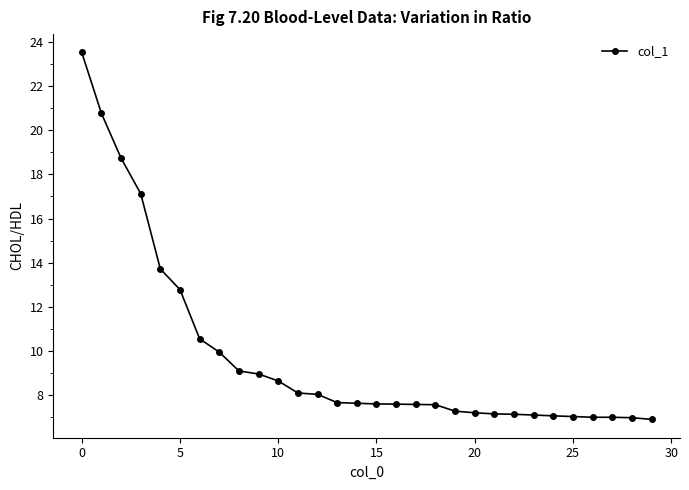

What is the maximum value shown in the chart?

23.5